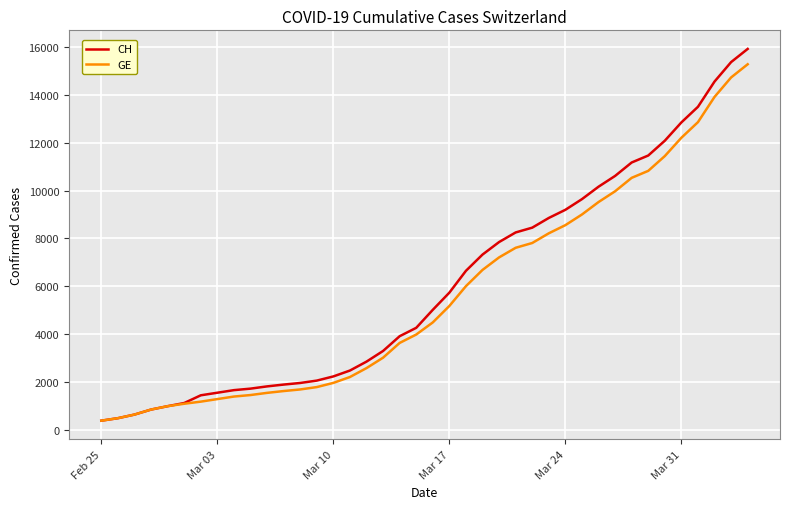

How many lines are shown in the chart?

2